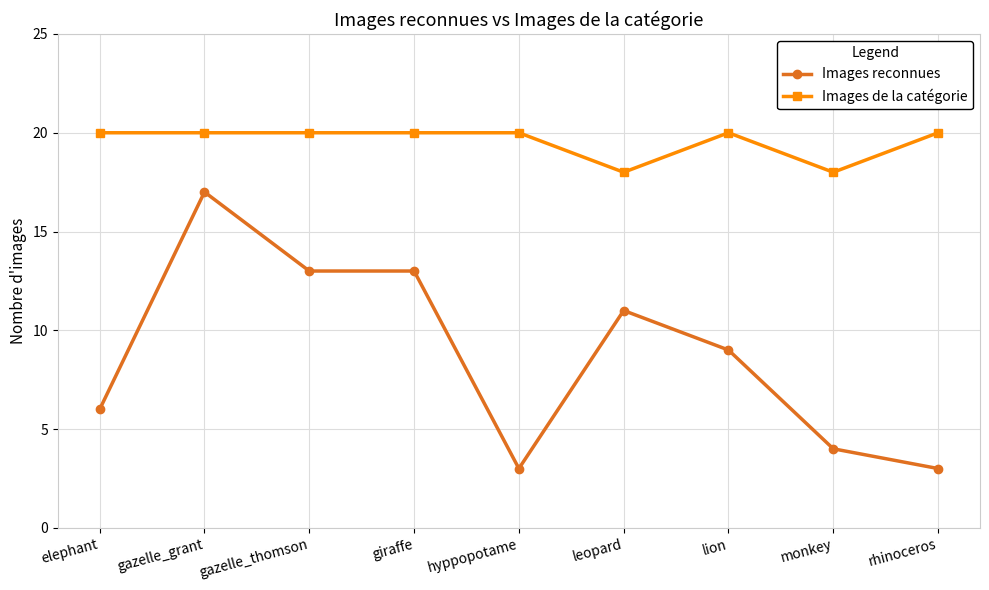

What is the label of the 3rd point from the left?

gazelle_thomson